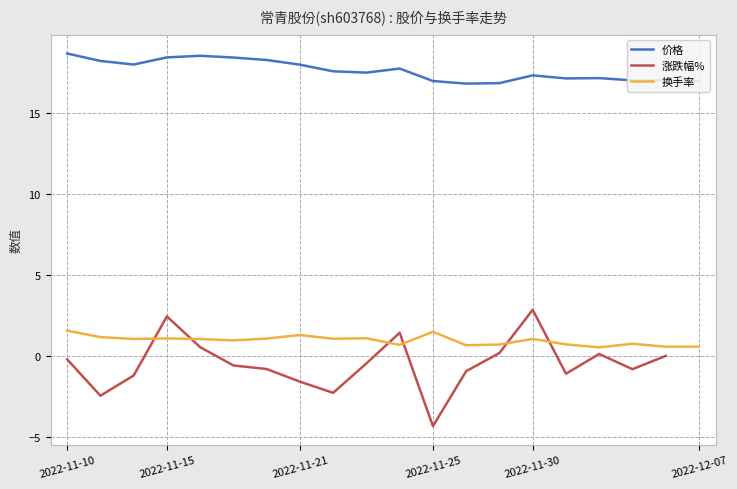

Which category has the highest value in the 价格 series?

2022-11-10